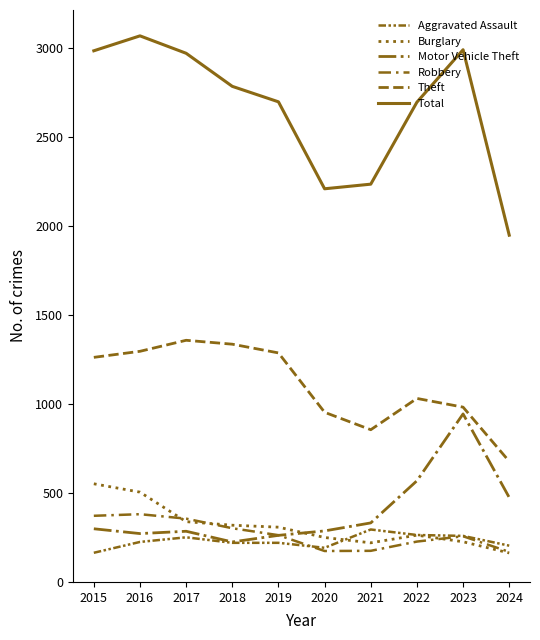

Rank the series by their maximum value, from highest to lowest.

Total, Theft, Motor Vehicle Theft, Burglary, Robbery, Aggravated Assault